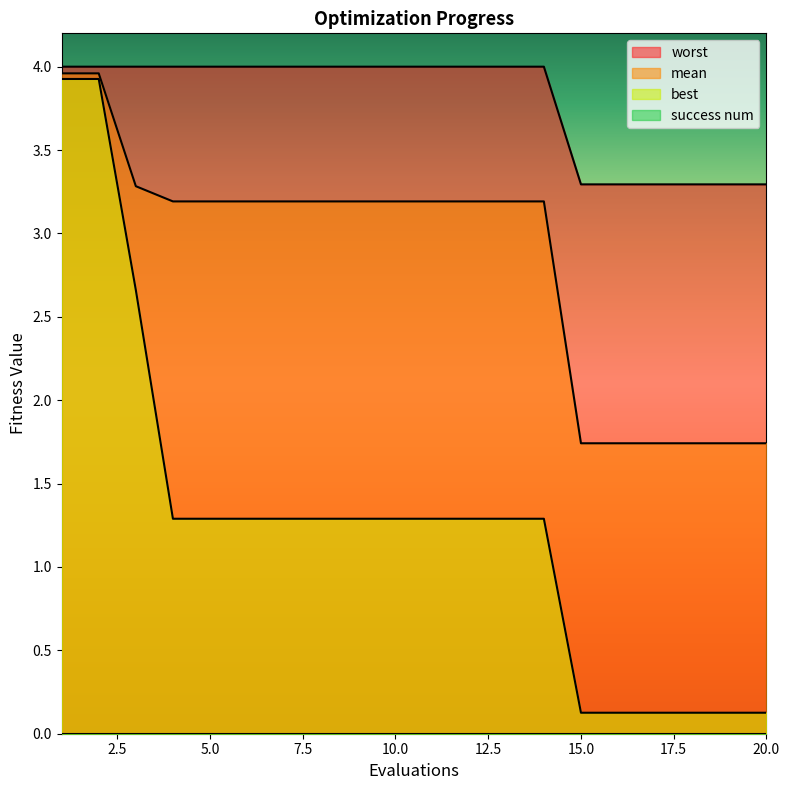

What is the value of the best point at the 16th from the left?

0.1